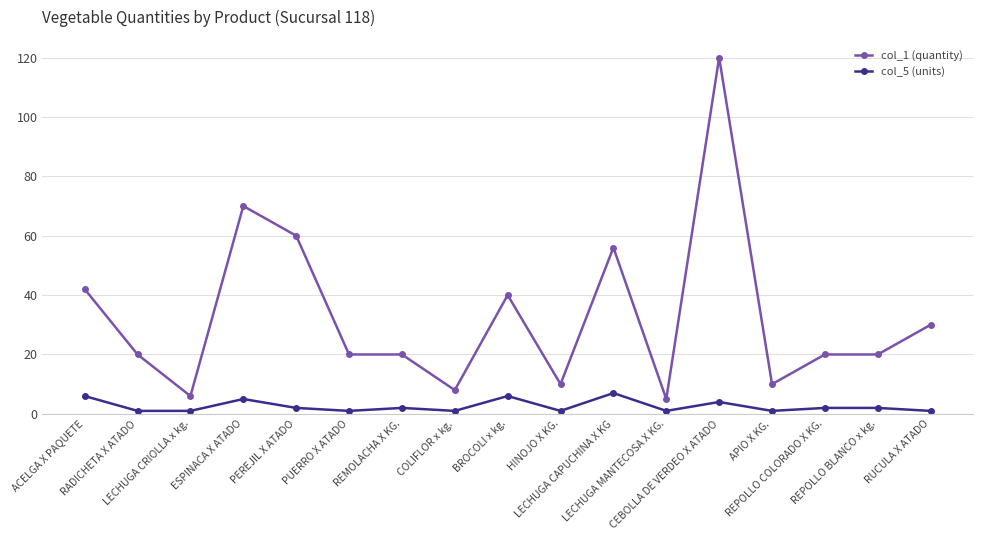

What is the spread (max minus min) of values at LECHUGA CRIOLLA x kg.?

5